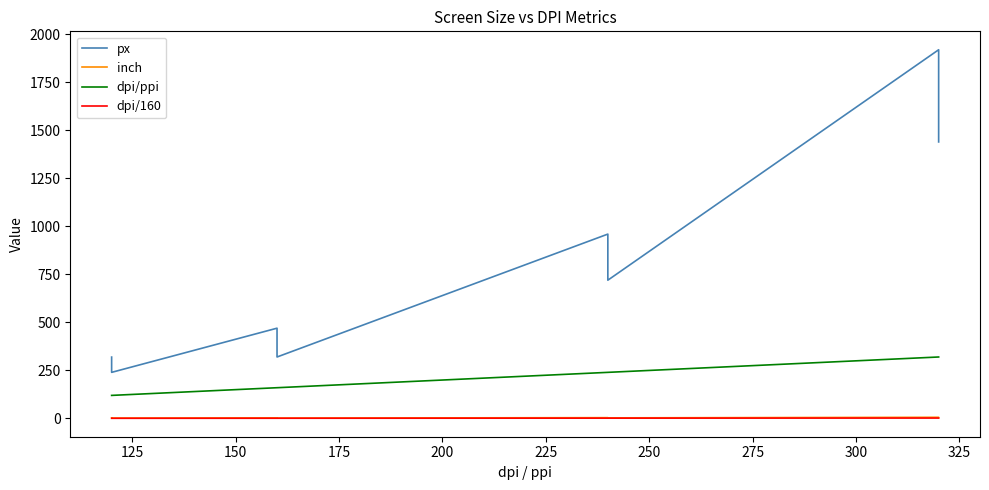

True or false: dpi/160 and dpi/ppi cross at least once.

False